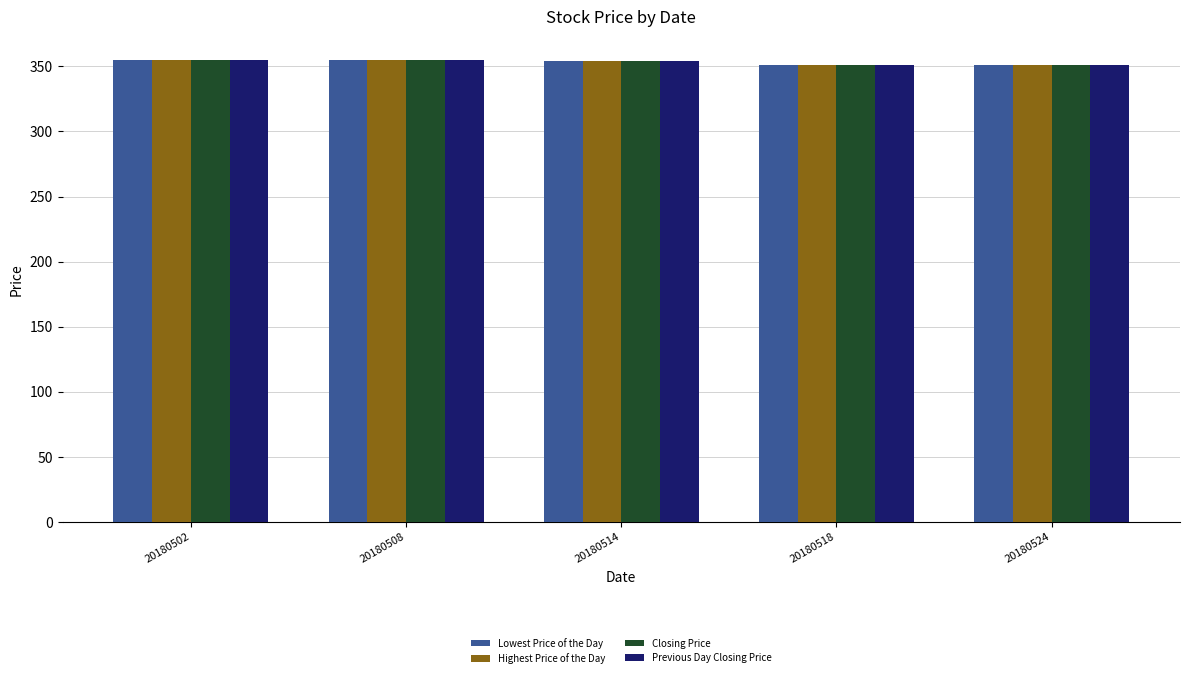

Where does the Highest Price of the Day series first go above 354?

20180502